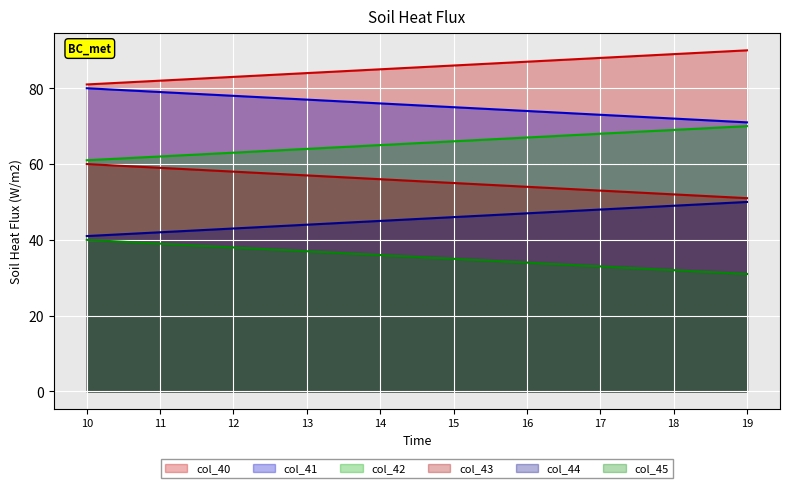

Which series has the widest spread of values?

col_40